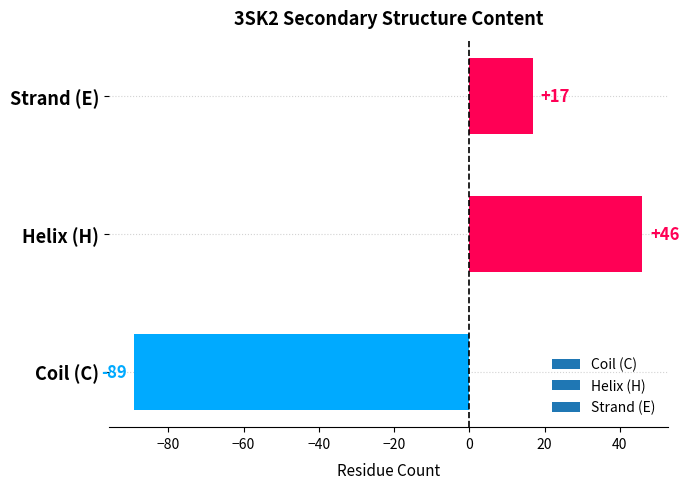

At which category does the chart reach its peak across all series?

Helix (H)